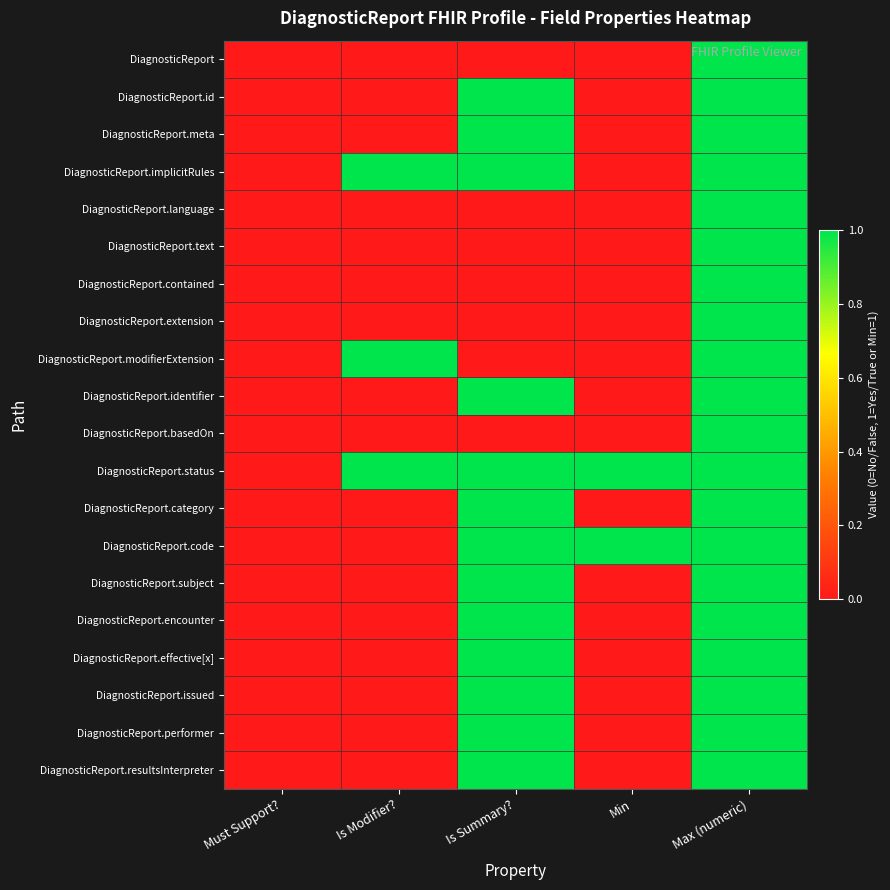

What is the greatest value displayed?

1